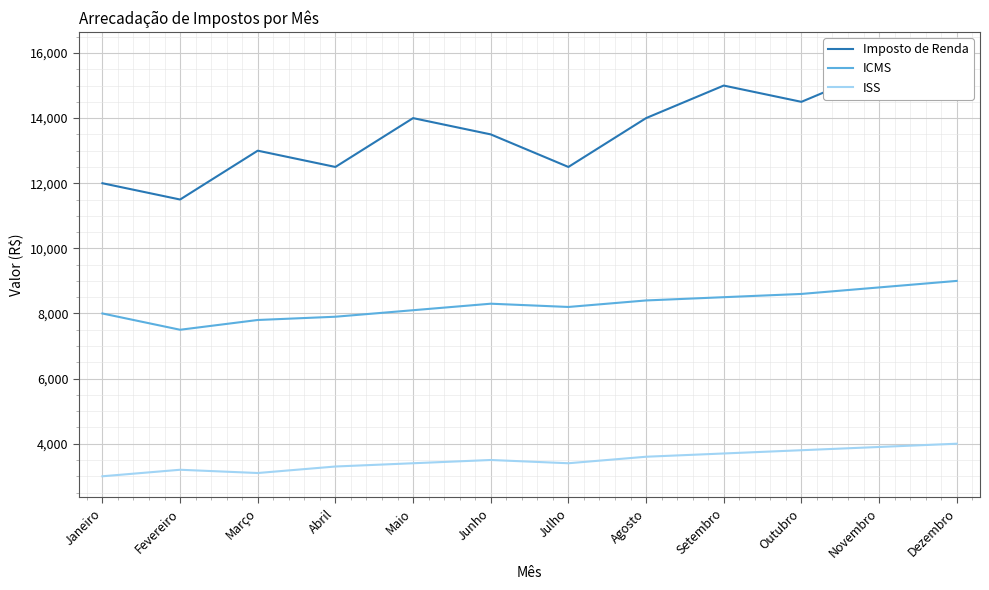

Is it true that ISS equals 4439 at Janeiro?

False